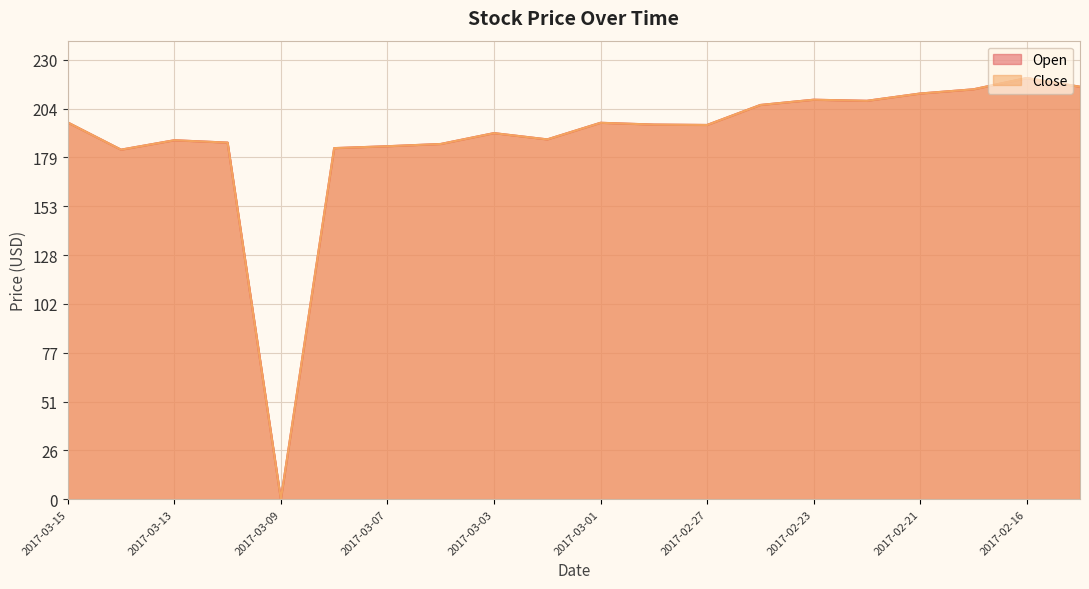

What is the total value across all series at 2017-03-13?

375.8